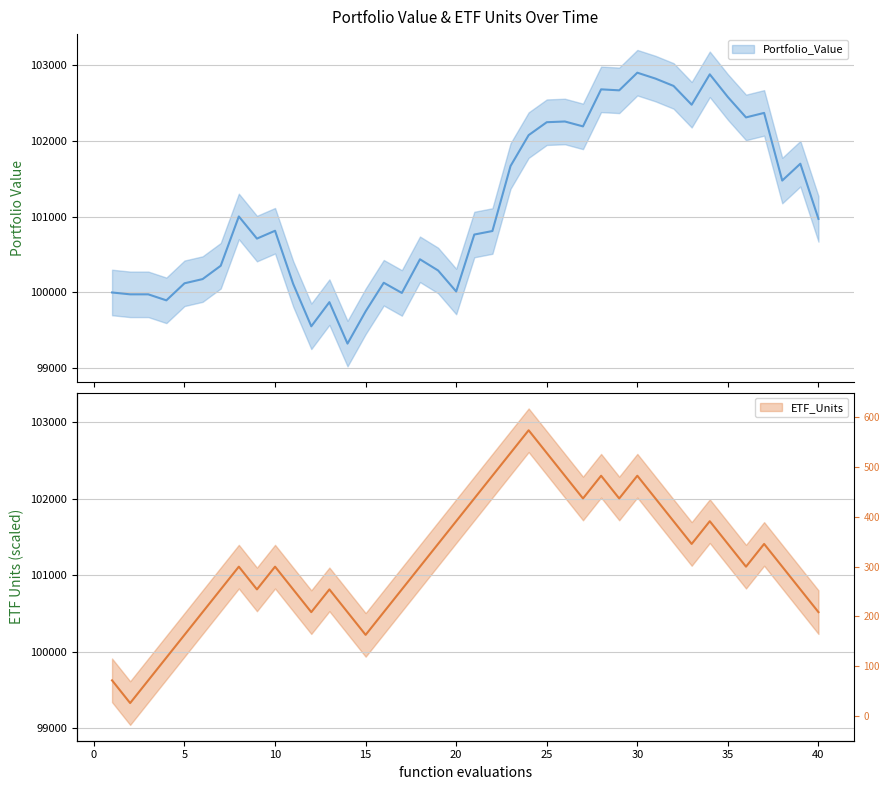

Rank the series by their maximum value, from highest to lowest.

Portfolio_Value, ETF_Units